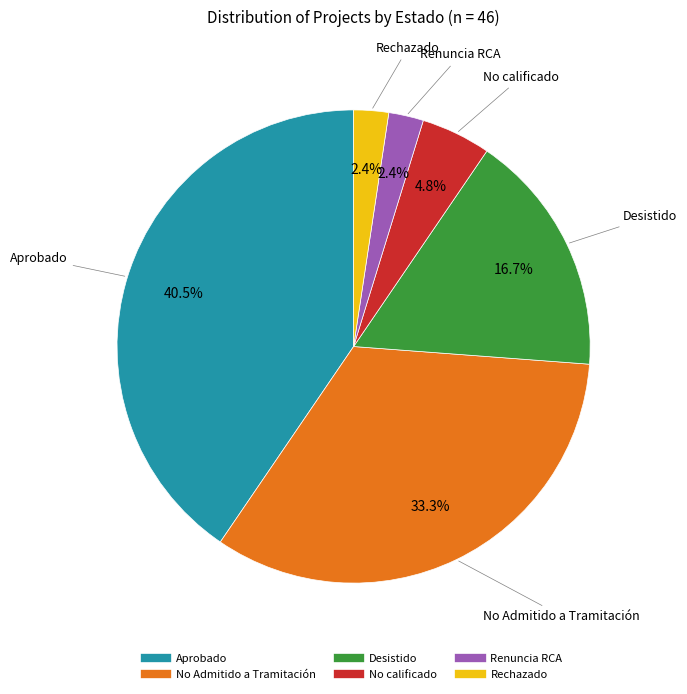

What is the ratio of the value at No calificado to the value at Rechazado?

2.0